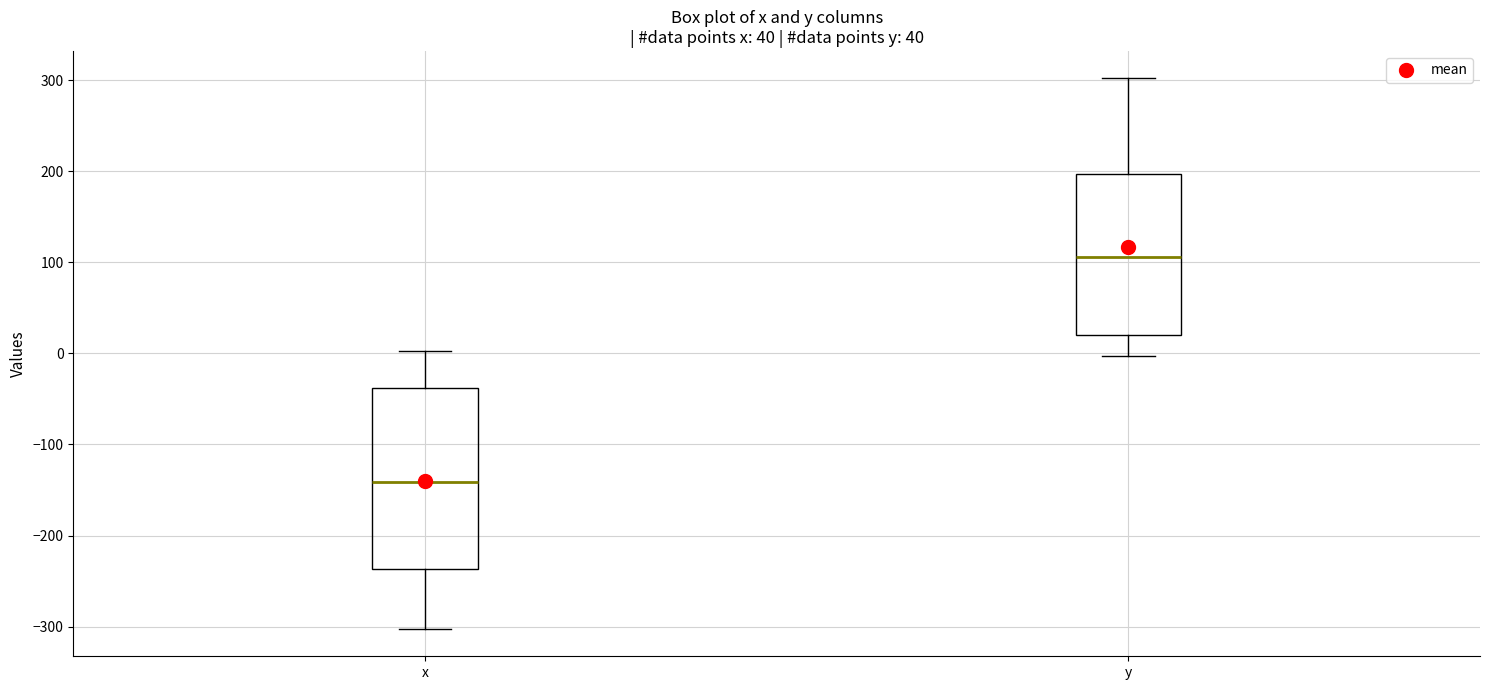

Which box has the lowest median line?

x